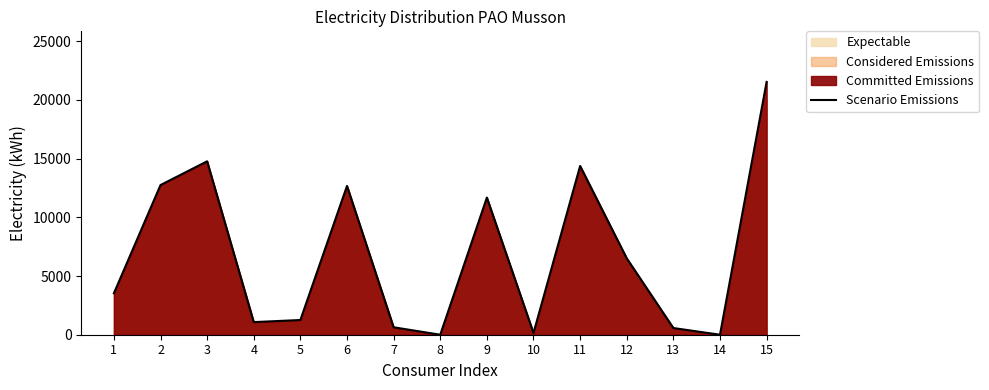

Reading left to right, extract all data points from this chart.

1=3530.0	2=12745.5	3=14767.7	4=1074.0	5=1253.0	6=12670.0	7=633.4	8=0.0	9=11678.0	10=148.7	11=14370.0	12=6504.0	13=570.0	14=0.0	15=21529.3